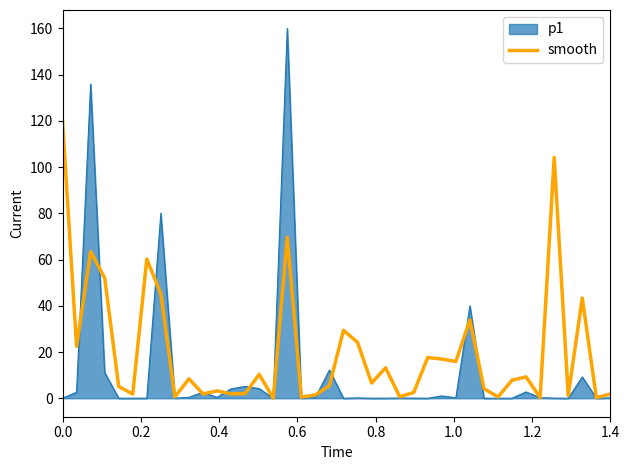

List the series in order of their overall mean, lowest first.

p1, smooth